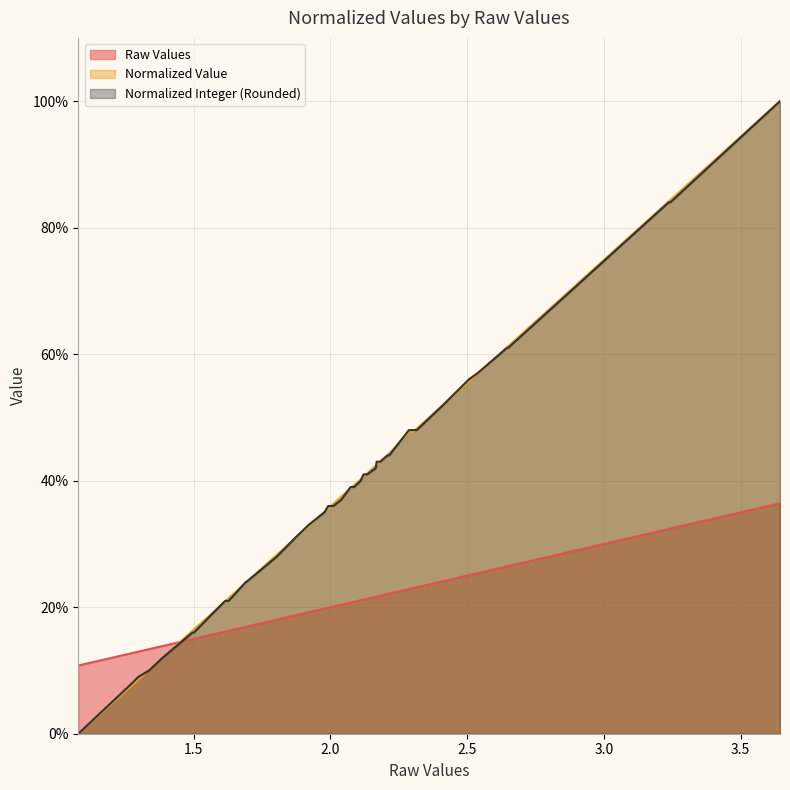

Reading right to left, transcribe all the data shown in this chart.

Raw Values: 3.6	3.2	3.2	2.6	2.6	2.5	2.5	2.4	2.3	2.3	2.3	2.2	2.2	2.2	2.2	2.2	2.1	2.1	2.1	2.1	2.1	2.1	2.0	2.0	2.0	2.0	1.9	1.9	1.8	1.7	1.7	1.6	1.6	1.5	1.5	1.4	1.3	1.3	1.3	1.1
Normalized Value: 10.0	8.4	8.4	6.1	6.1	5.7	5.6	5.2	4.8	4.8	4.8	4.4	4.4	4.3	4.3	4.2	4.1	4.1	4.0	3.9	3.9	3.9	3.7	3.6	3.6	3.5	3.3	3.1	2.8	2.4	2.4	2.1	2.1	1.6	1.6	1.2	1.0	0.9	0.8	0.0
Normalized Integer (Rounded): 10.0	8.4	8.4	6.1	6.1	5.7	5.6	5.2	4.8	4.8	4.8	4.4	4.4	4.3	4.3	4.2	4.1	4.1	4.0	3.9	3.9	3.9	3.7	3.6	3.6	3.5	3.3	3.1	2.8	2.4	2.4	2.1	2.1	1.6	1.6	1.2	1.0	0.9	0.8	0.0